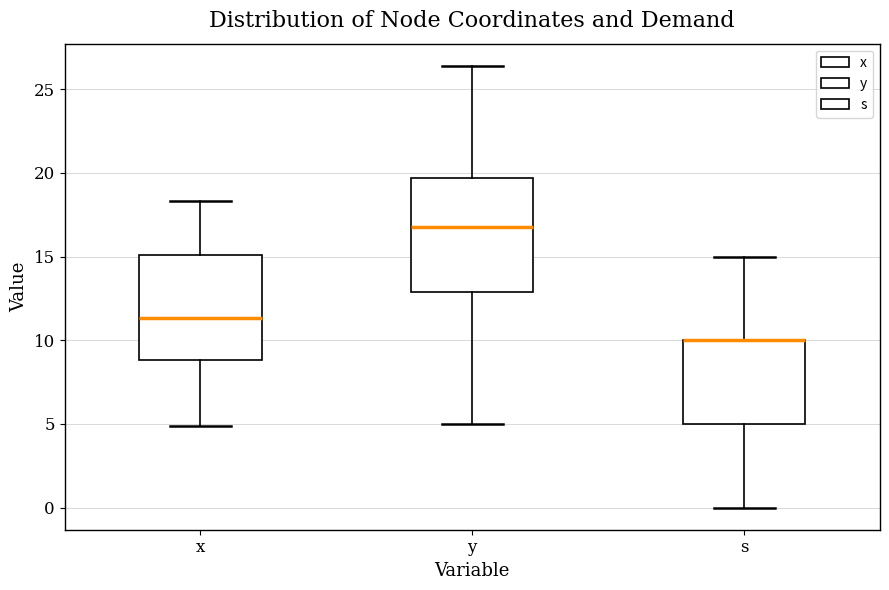

Comparing the boxes themselves (not the whiskers), which one is the tallest?

y